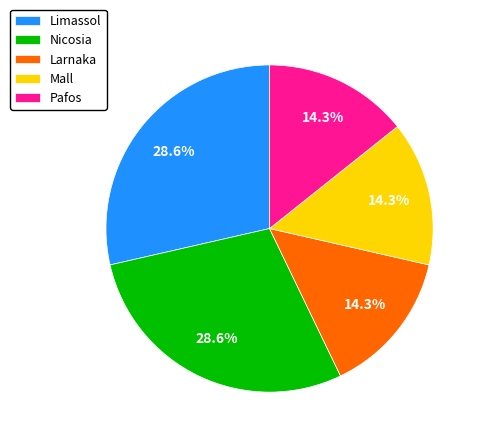

Between Limassol and Mall, which is larger?

Limassol